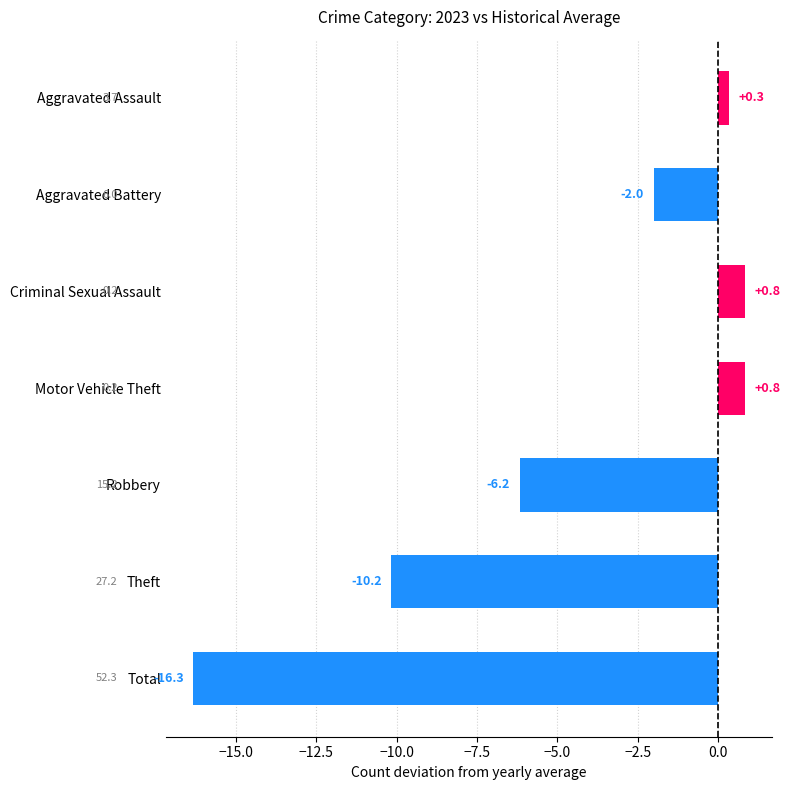

What is the average value?

-4.7